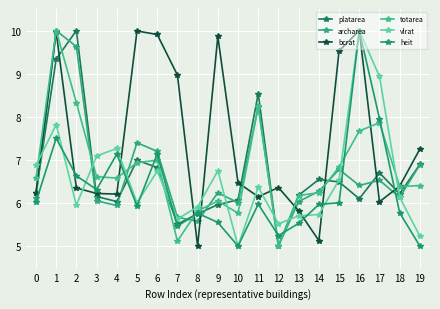

Which series has the largest total across all categories?

bcrat